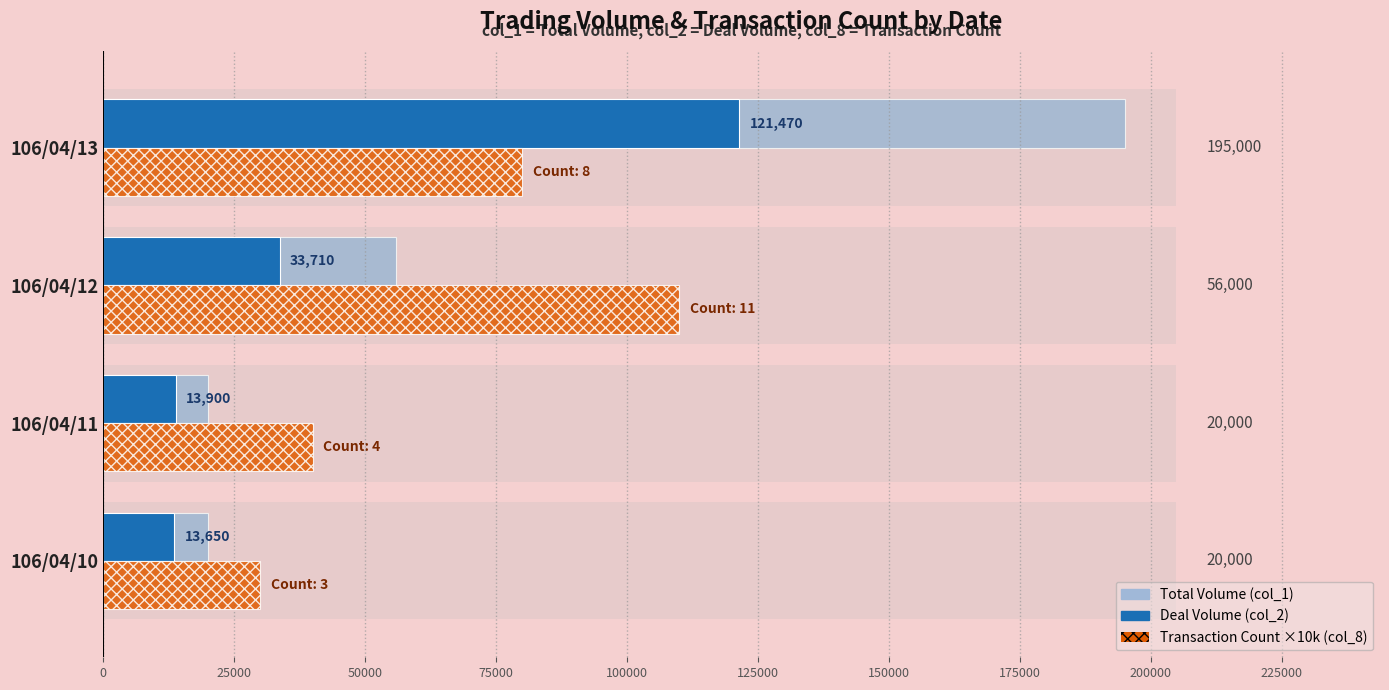

Reading left to right, extract all data points from this chart.

Deal Volume (col_2): 13650	13900	33710	121470
Total Volume (col_1): 20000	20000	56000	195000
Transaction Count x10k (col_8): 30000	40000	110000	80000